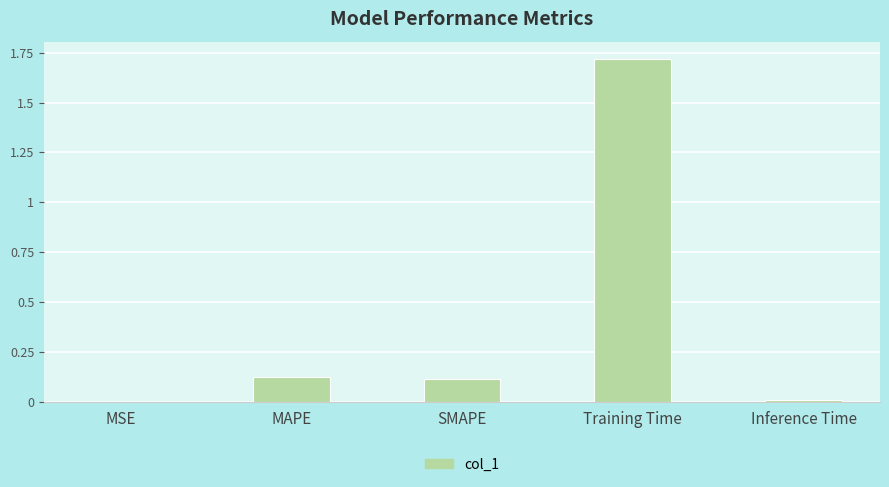

What is the change in value from MSE to SMAPE?

+0.1